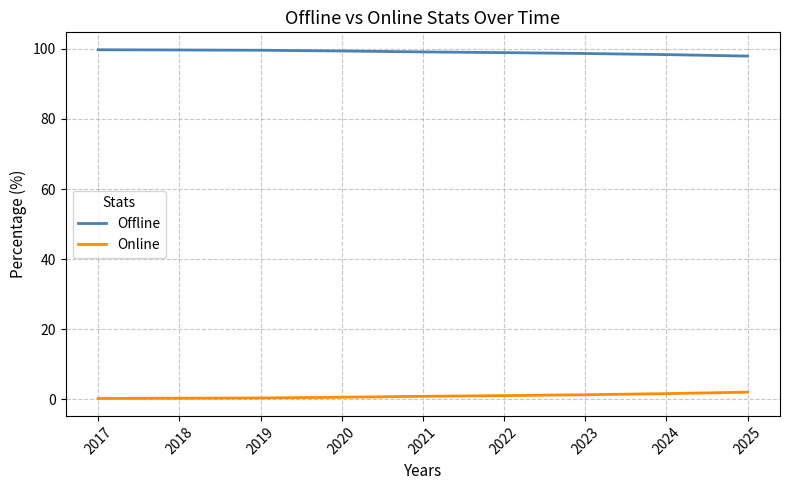

True or false: Online and Offline cross at least once.

False